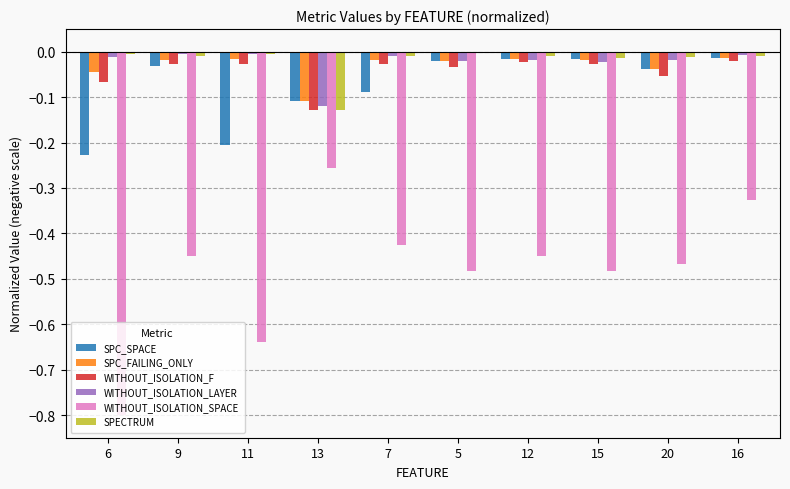

Which category has the lowest value in the SPC_FAILING_ONLY series?

13